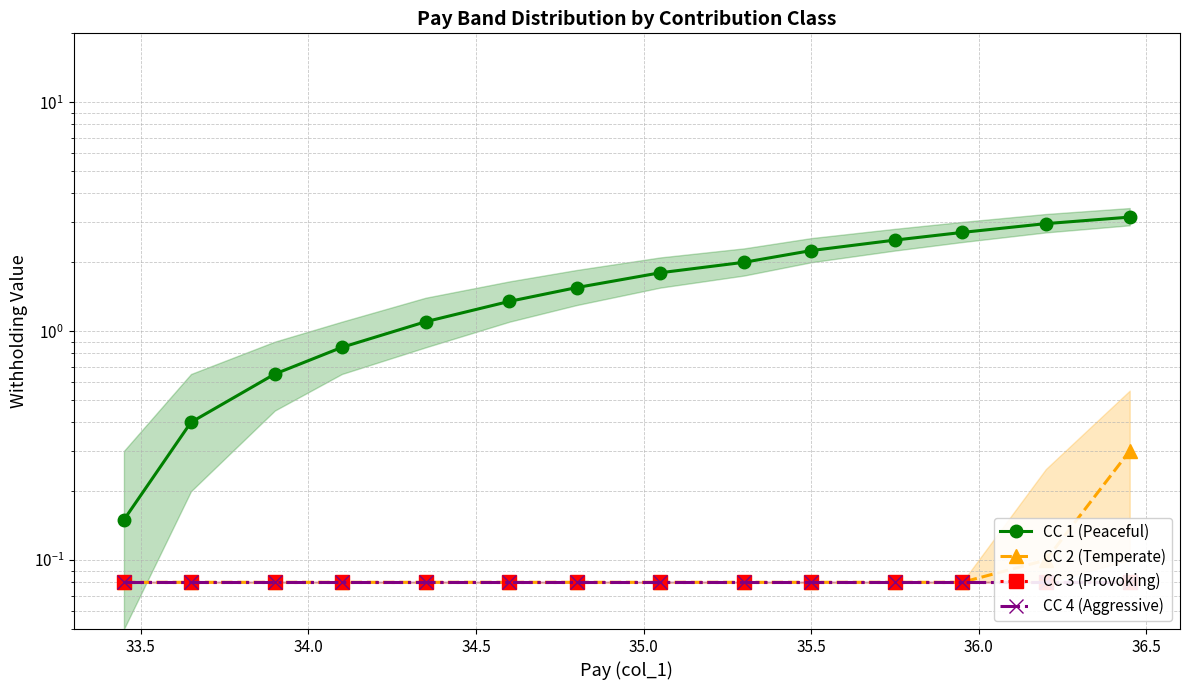

How many lines are shown in the chart?

4